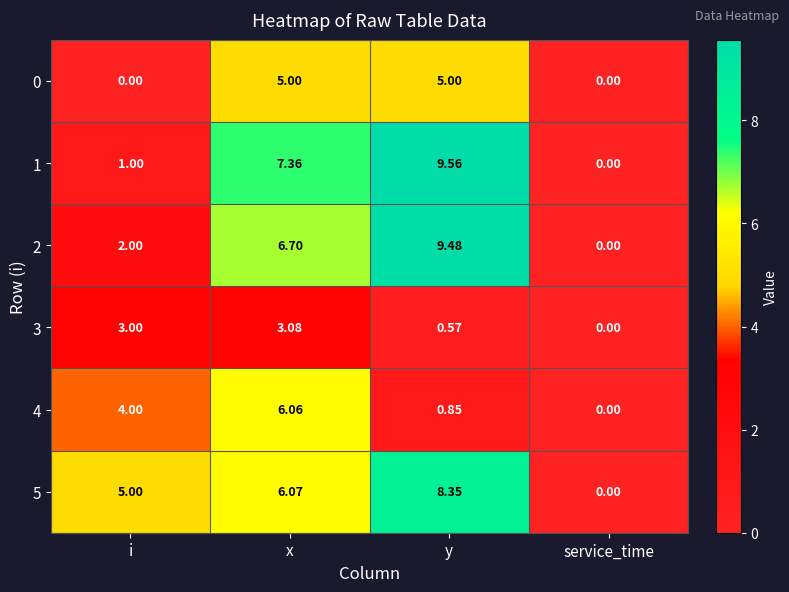

At how many categories does at least one series exceed 2?

3